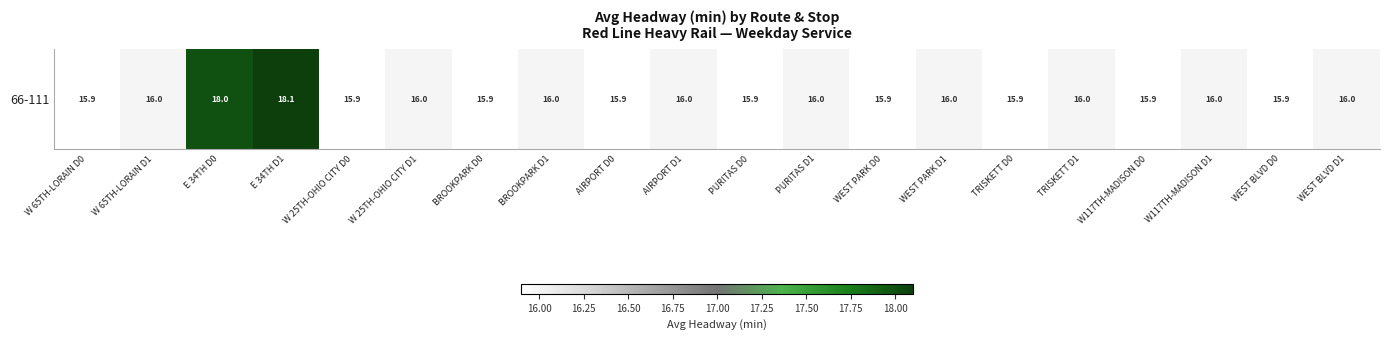

What is the difference between the maximum and minimum values?

2.2